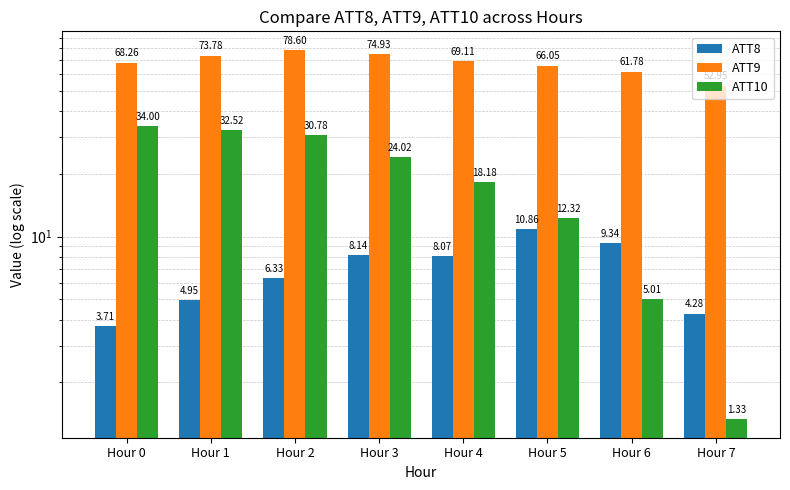

What is the average value of the ATT9 series?

68.2